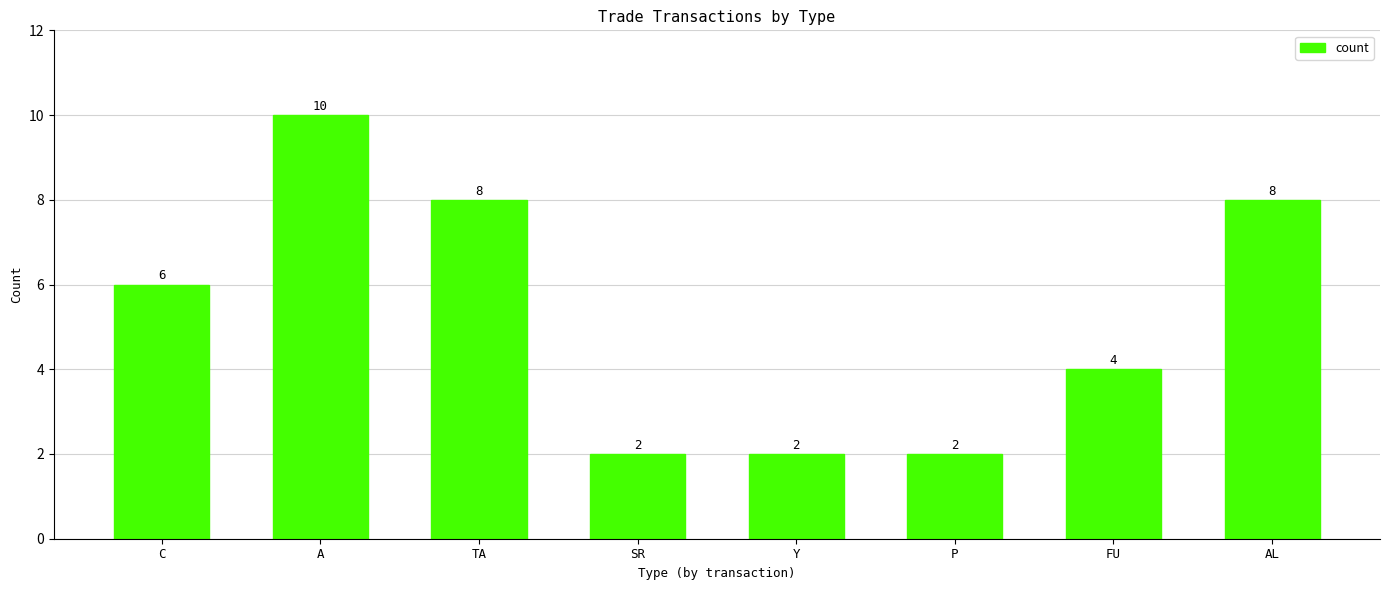

Reading left to right, list all the values displayed in this chart.

6	10	8	2	2	2	4	8